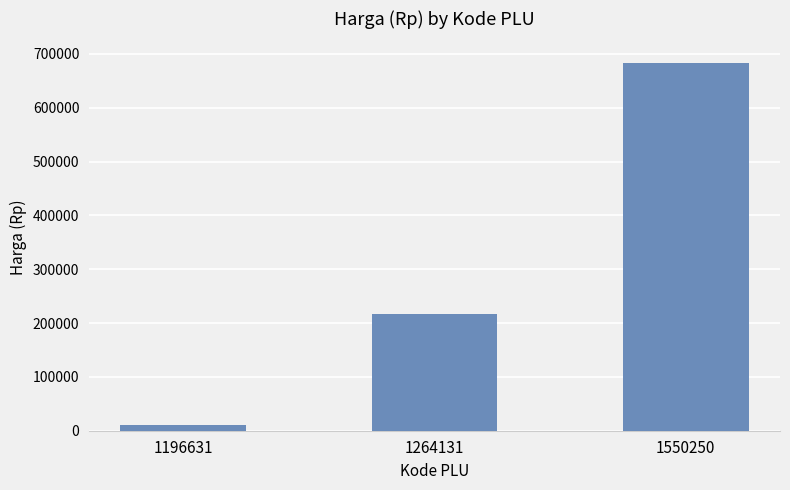

Does the chart contain stacked bars?

No